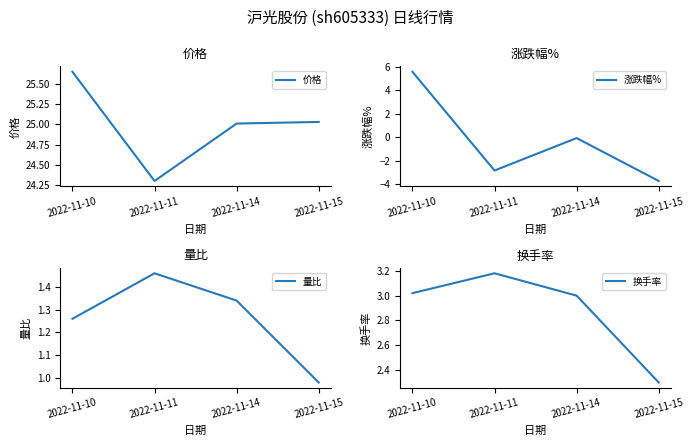

Which series has the largest total across all categories?

价格